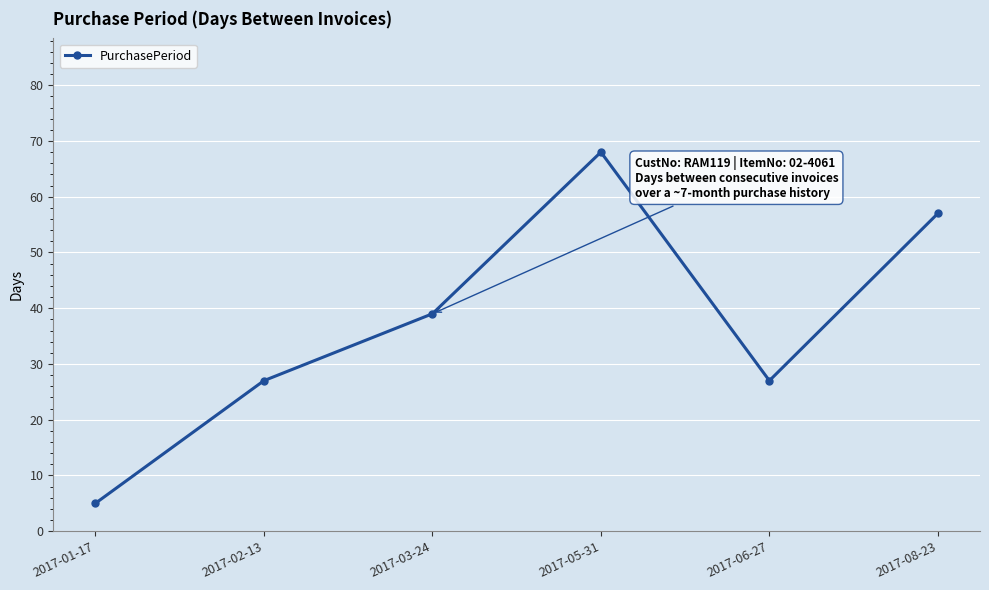

Reading right to left, list all the values displayed in this chart.

57	27	68	39	27	5